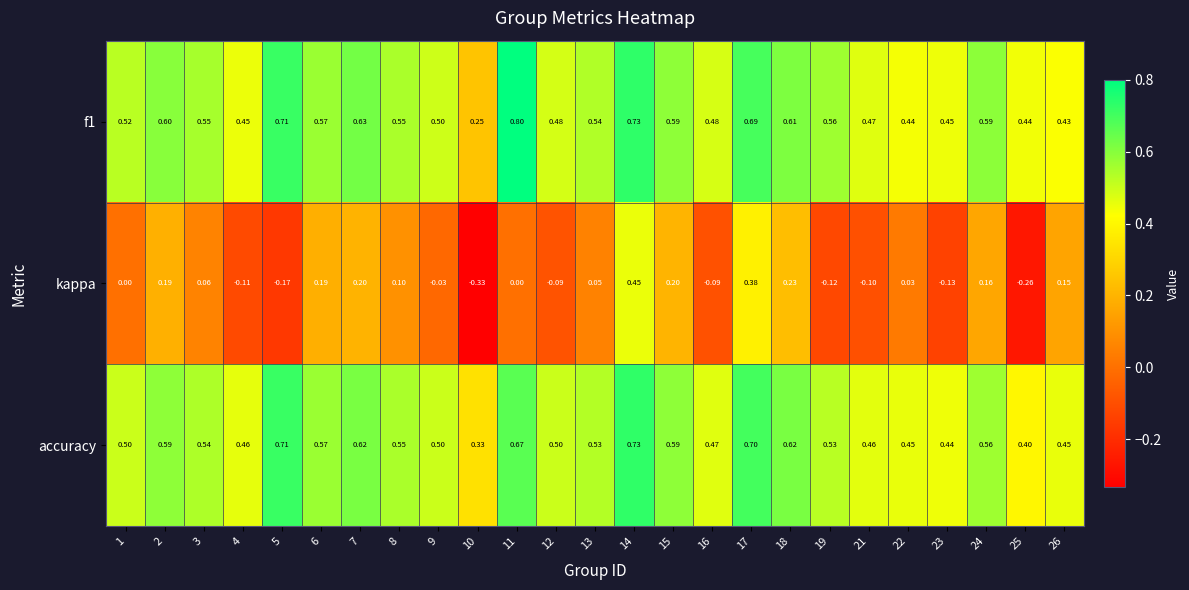

At how many categories does at least one series exceed 0?

25